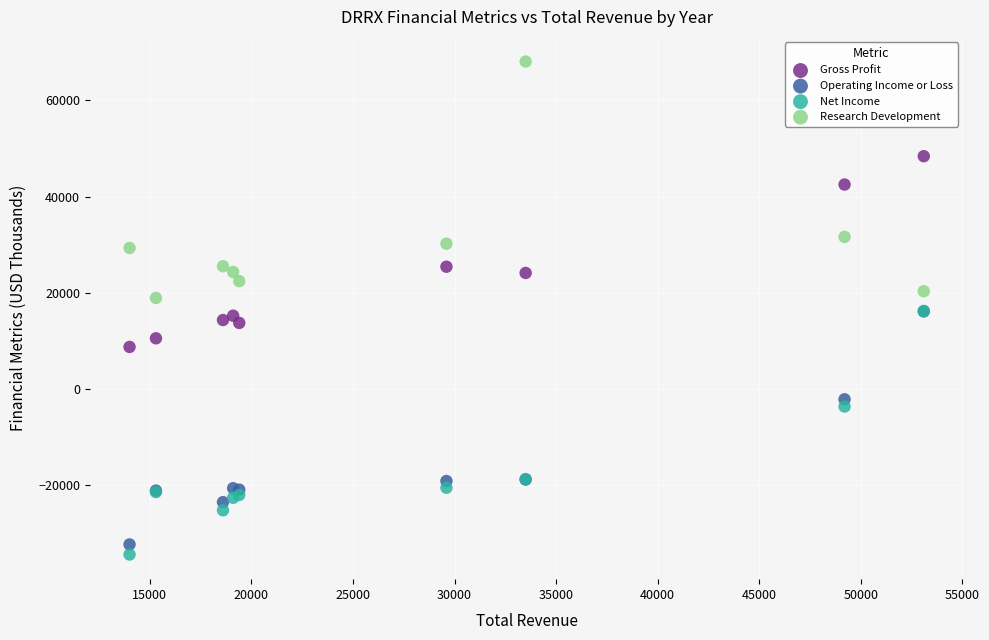

Which series contains the highest Y value?

Research Development